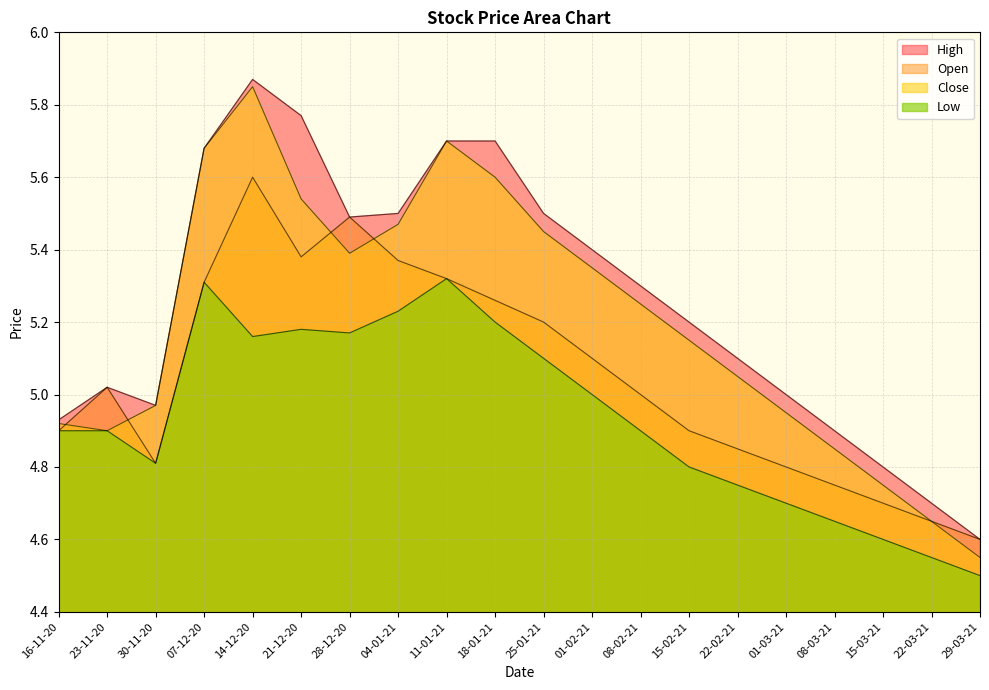

The value of Open at 22-03-21 is 4.7. True or false?

True